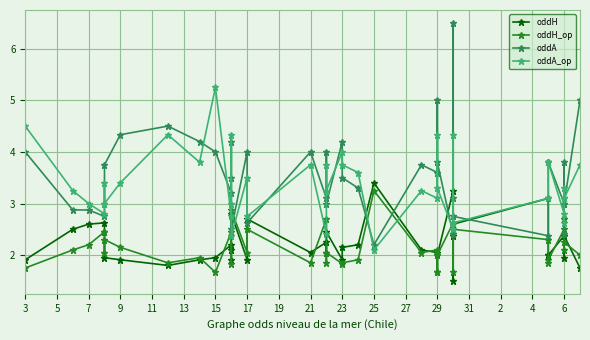

Which series has the largest range (max minus min)?

oddA